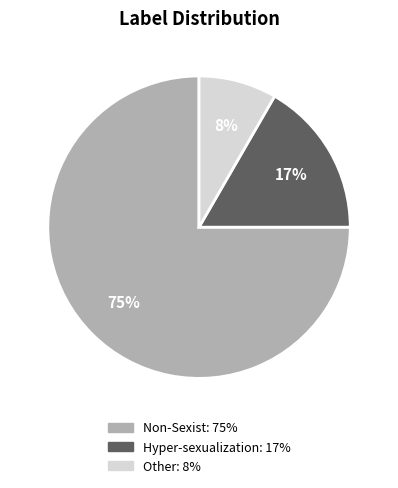

Is there any slice that represents more than half of the pie?

Yes